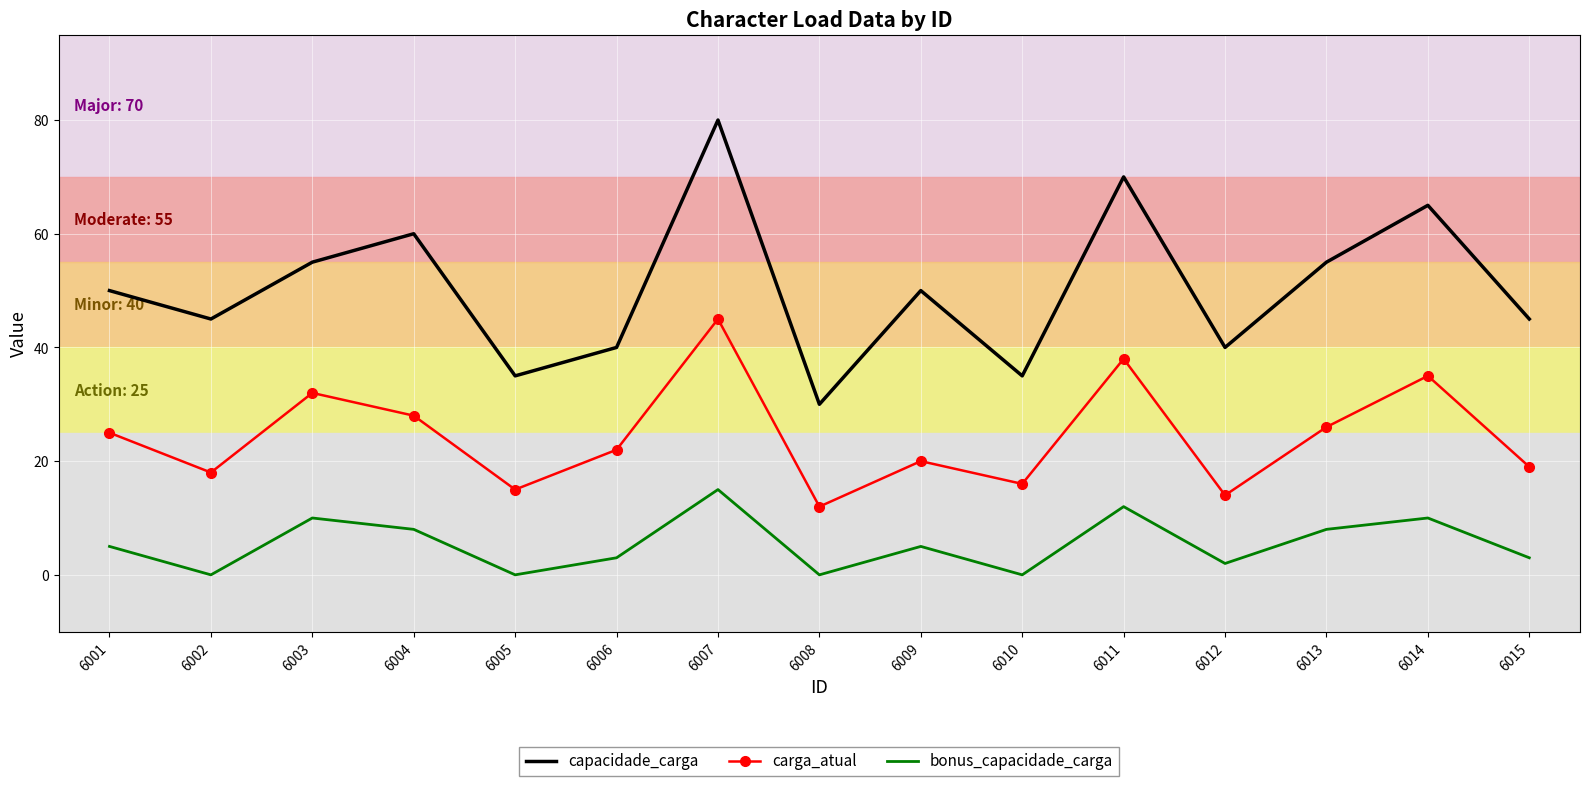

True or false: capacidade_carga and bonus_capacidade_carga cross at least once.

False